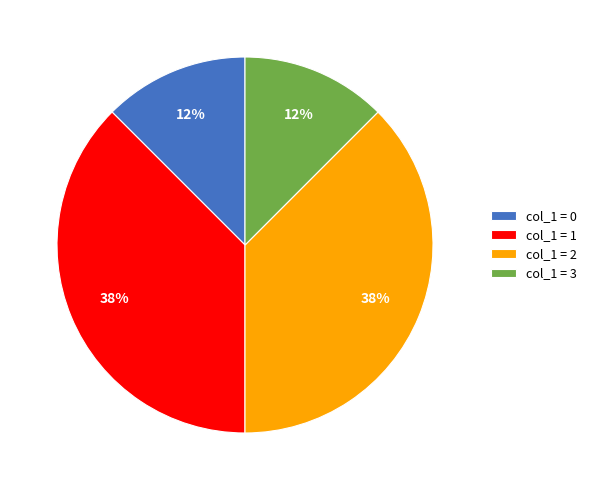

Approximately how many times larger is the value at col_1 = 0 compared to col_1 = 1?

0.3